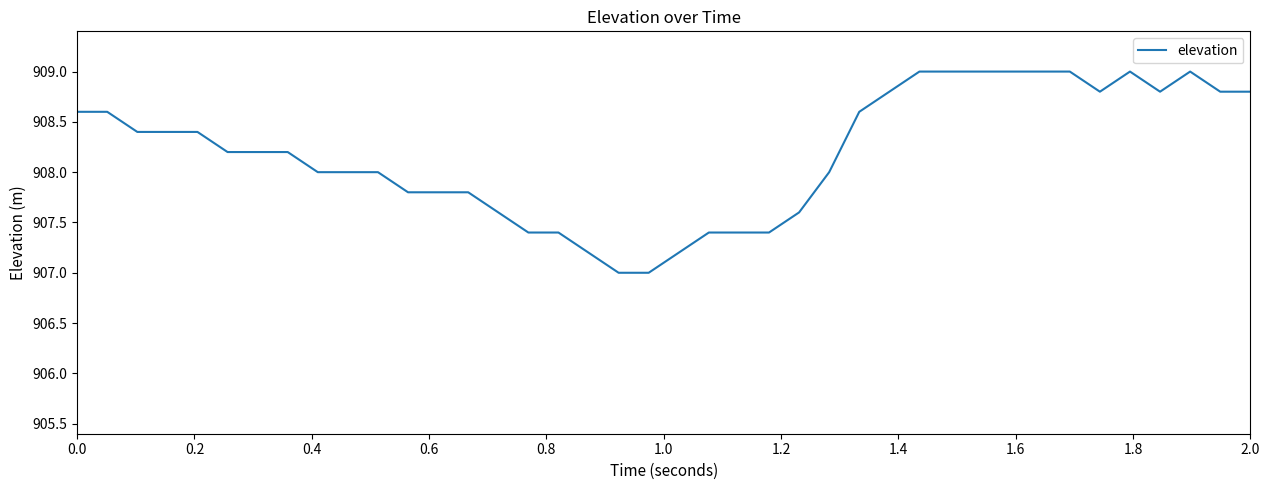

What is the difference between the maximum and minimum values?

2.0